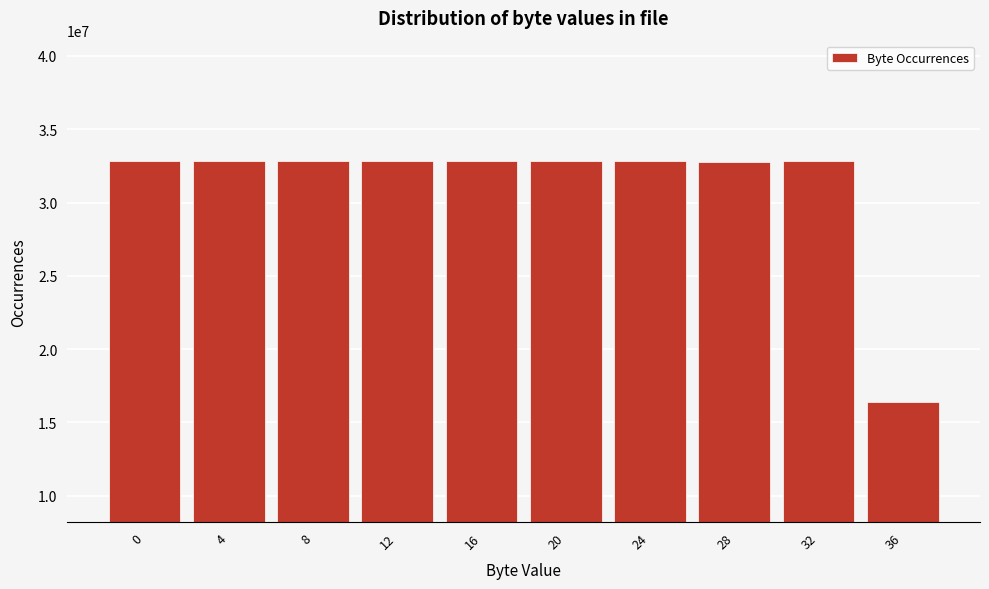

The value at 32 is 32818207. True or false?

True